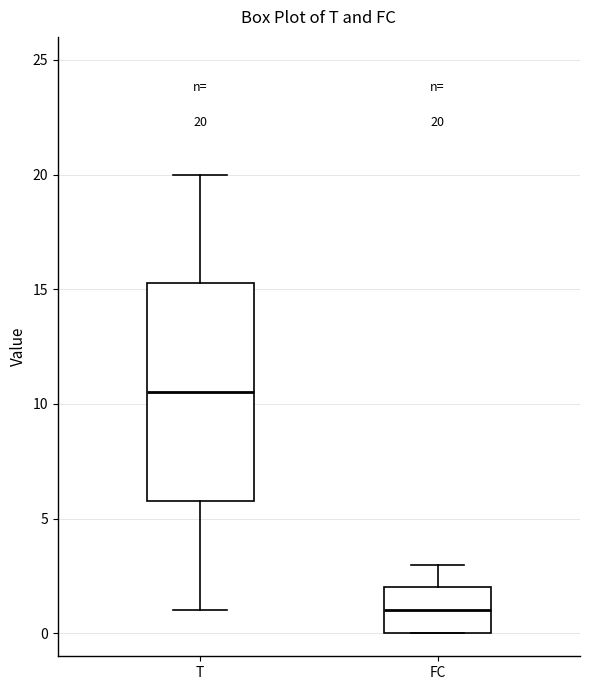

Which box is the tallest, from its lower edge to its upper edge?

T